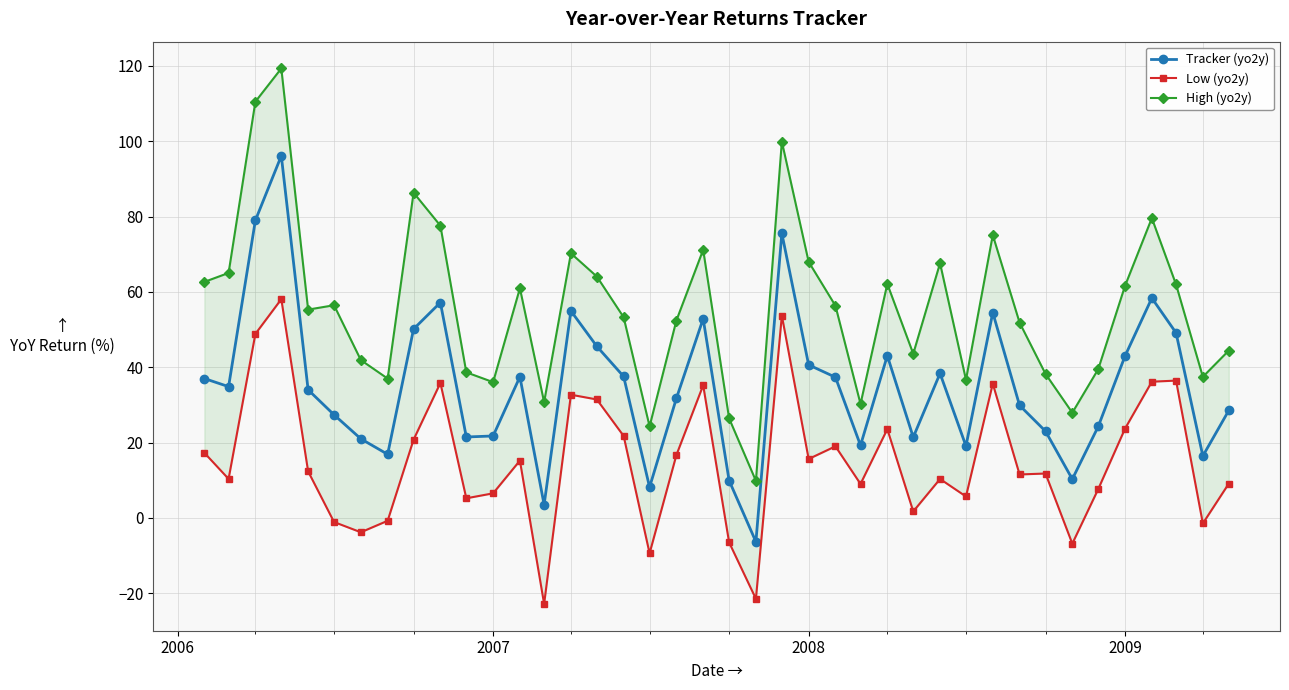

What is the sum of all Low (yo2y) values?

604.1